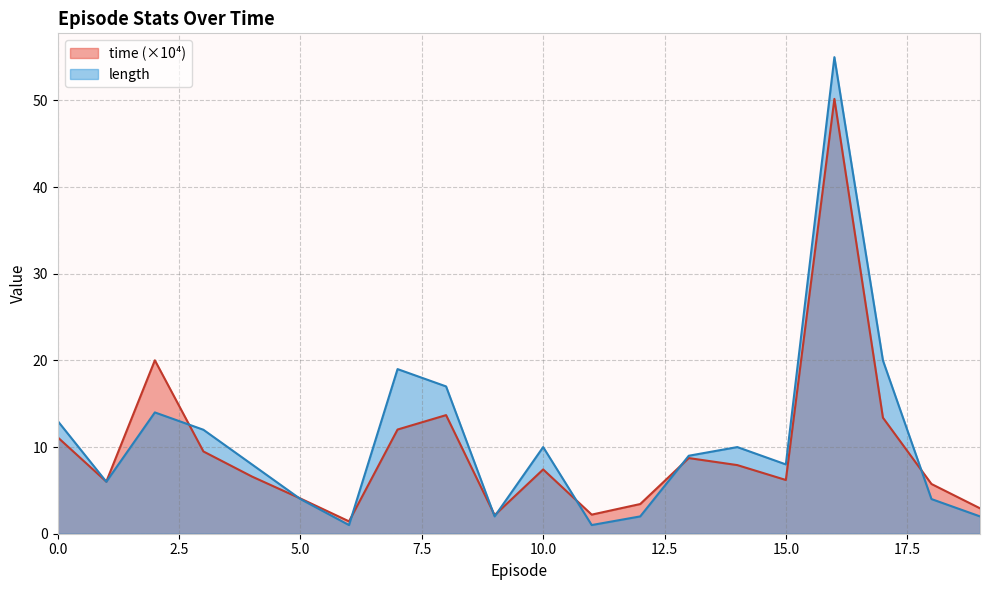

What is the highest value of the length series?

55.0